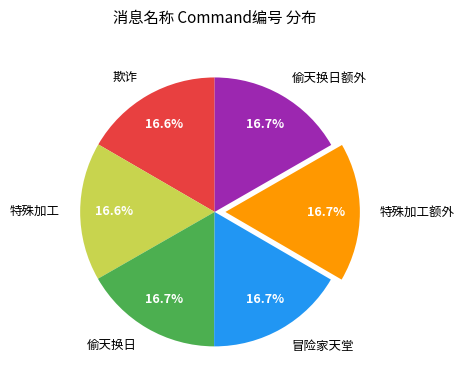

What percentage is the 冒险家天堂 slice, to the nearest percent?

17%